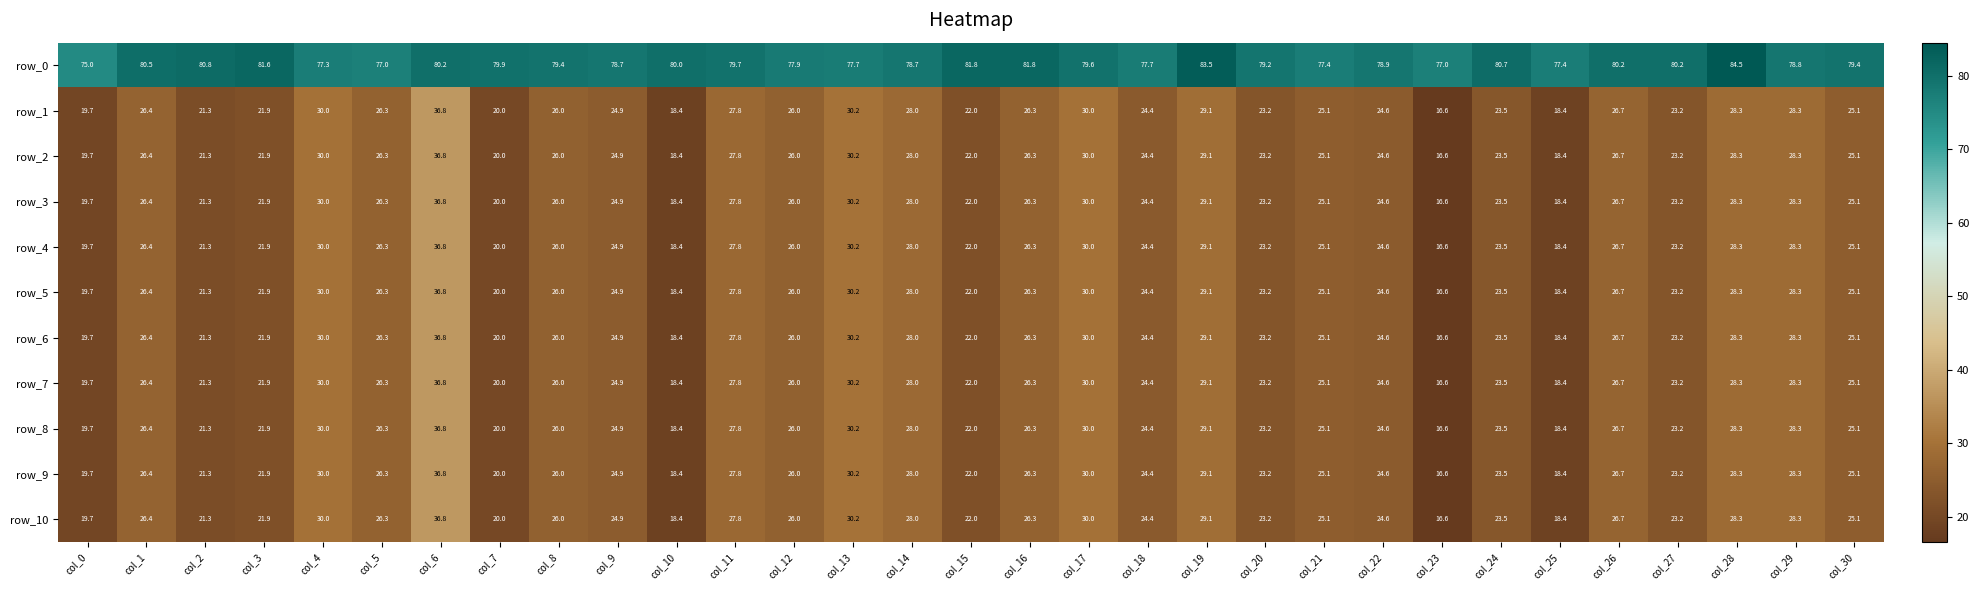

True or false: row_10 has a value of 36.4 at col_30.

False